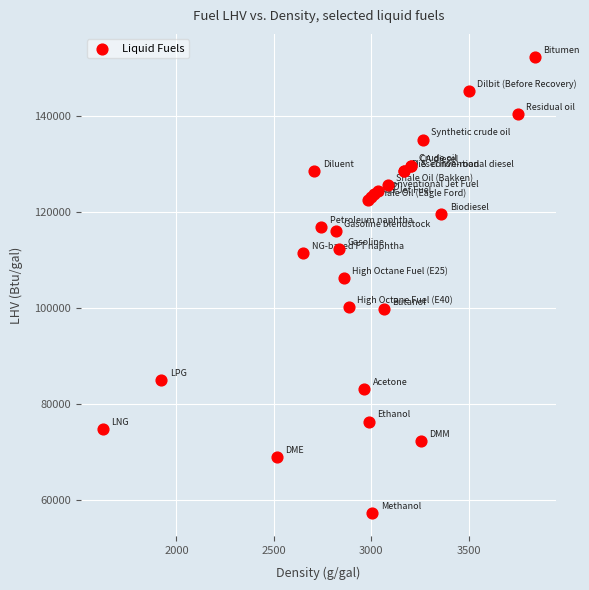

What Y value in the scatter plot is closest to 104810?

106150.0